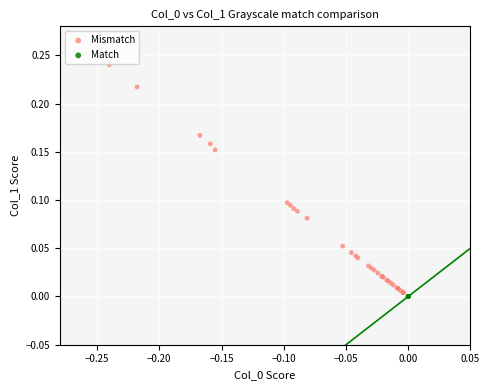

Which series reaches the maximum Y coordinate?

Mismatch